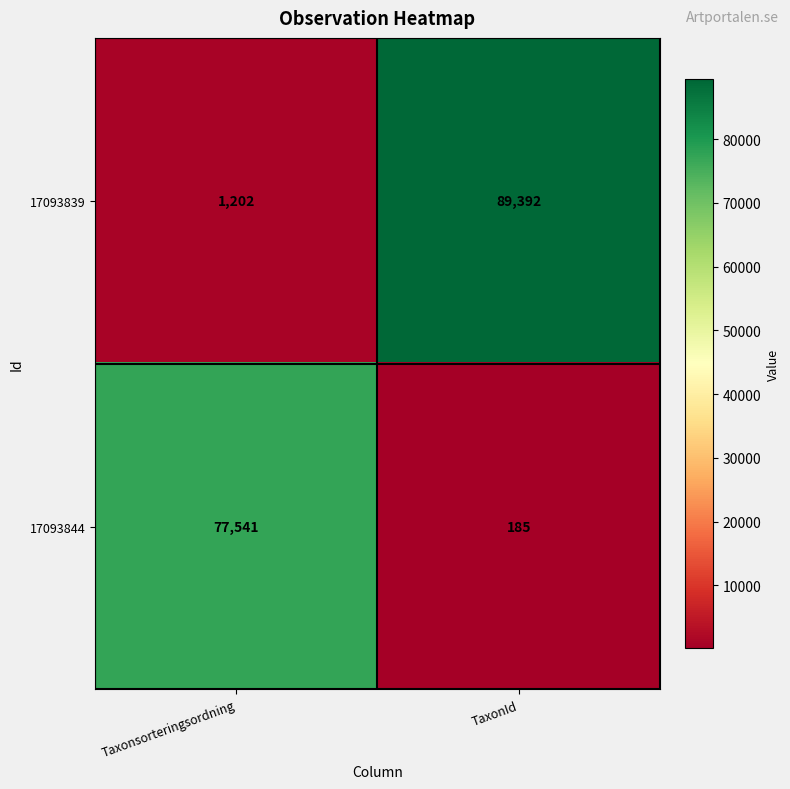

What is the sum of all 17093839 values?

90594